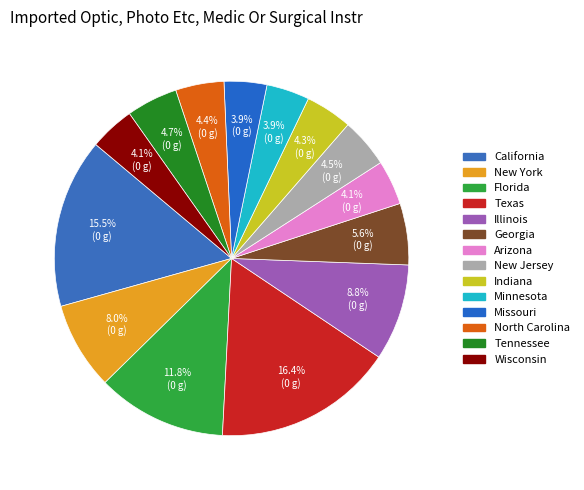

Rank the categories by value from lowest to highest.

Missouri, Minnesota, Arizona, Wisconsin, Indiana, North Carolina, New Jersey, Tennessee, Georgia, New York, Illinois, Florida, California, Texas